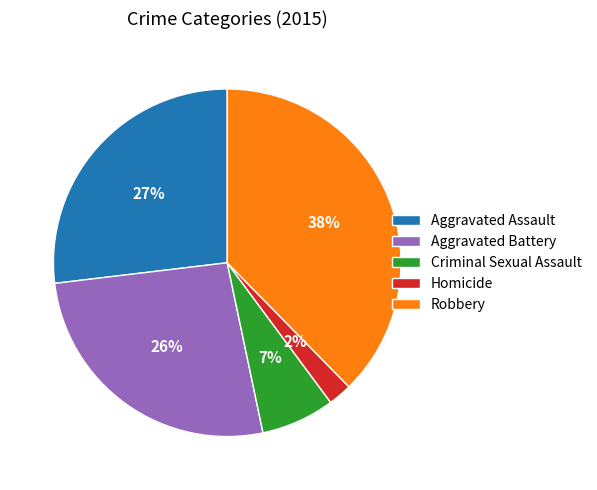

Is it true that Criminal Sexual Assault is 7% of the pie?

True